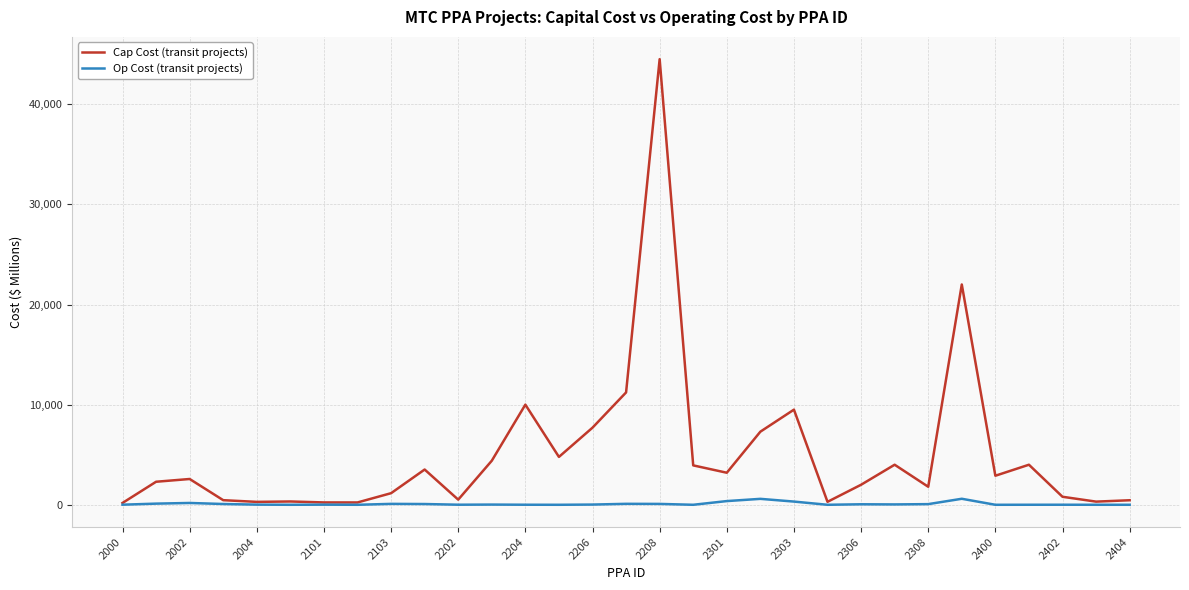

Which series has the largest range (max minus min)?

Cap Cost (transit projects)